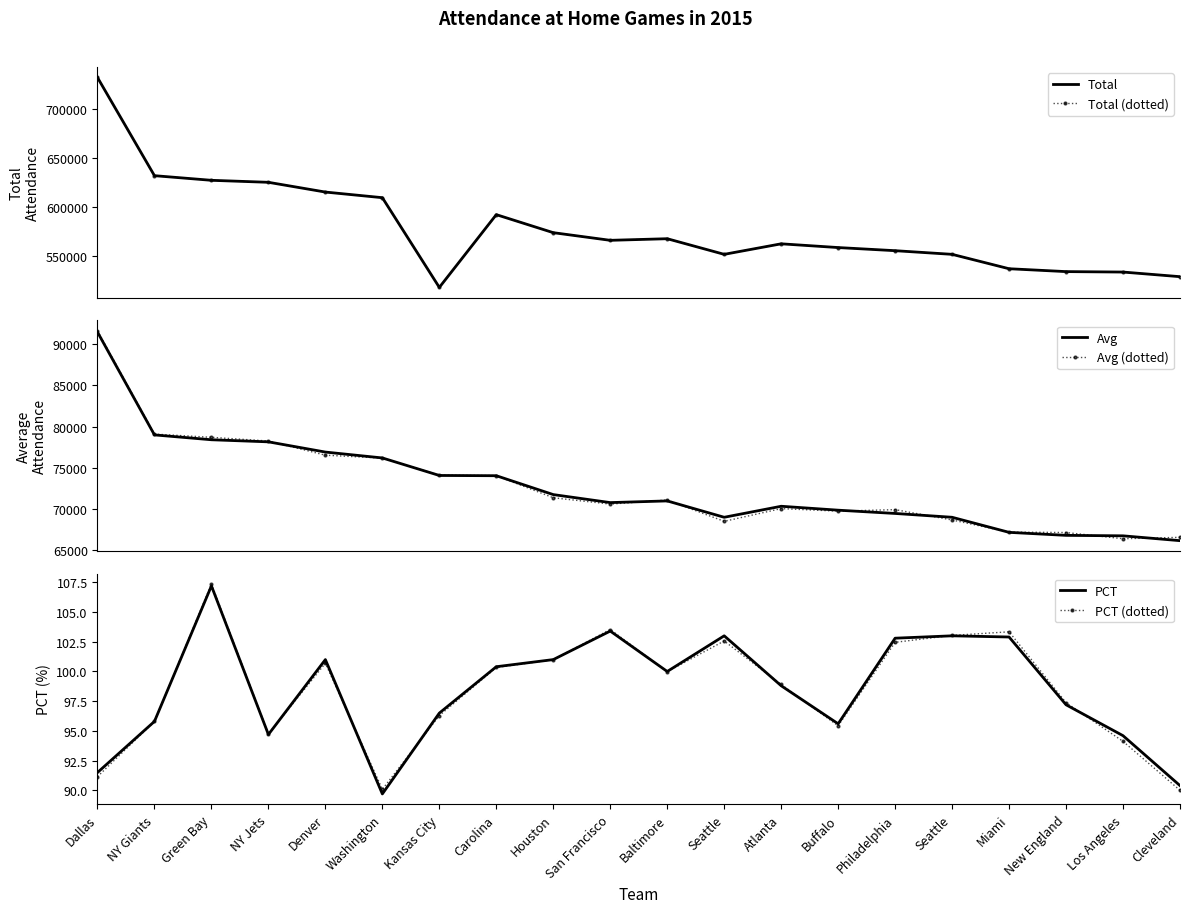

What is the sum of the PCT (dotted) values at Baltimore and Washington?

190.1